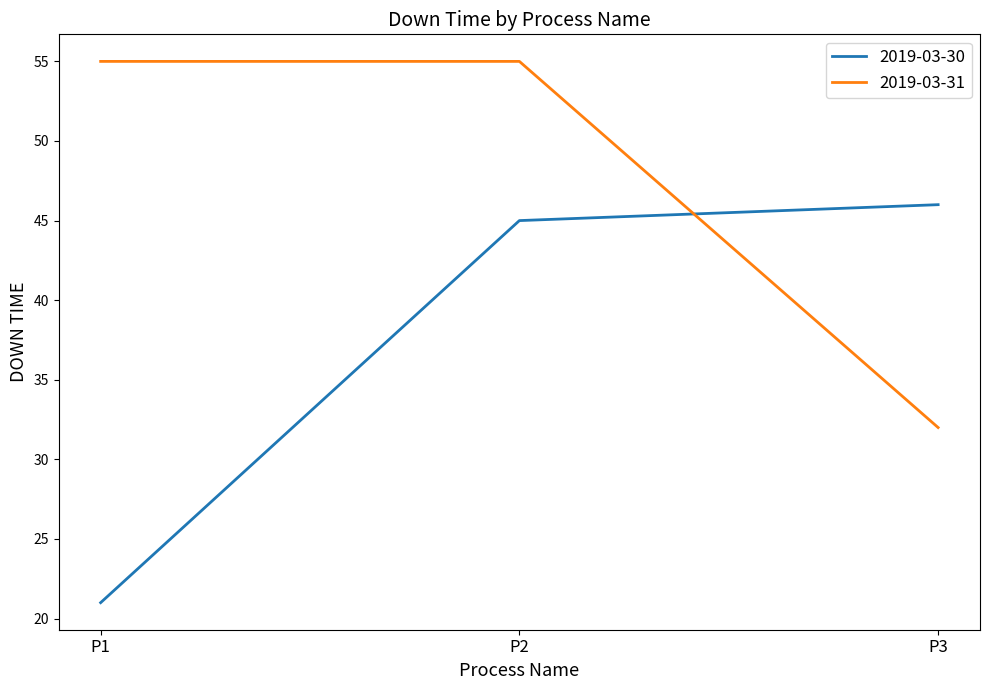

True or false: 2019-03-30 has a value of 45 at P2.

True